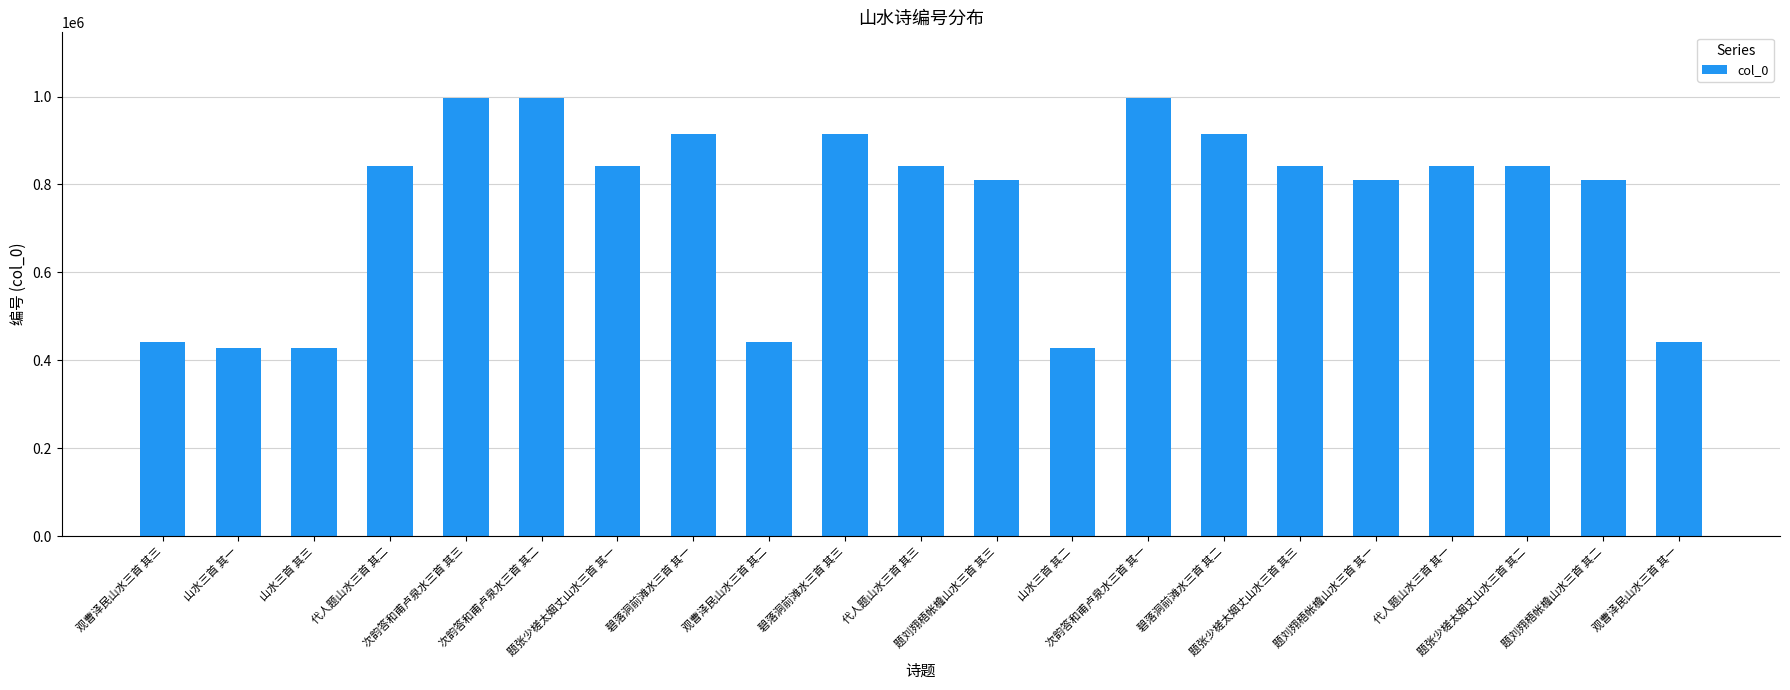

What is the value of the 15th bar from the left?

913779